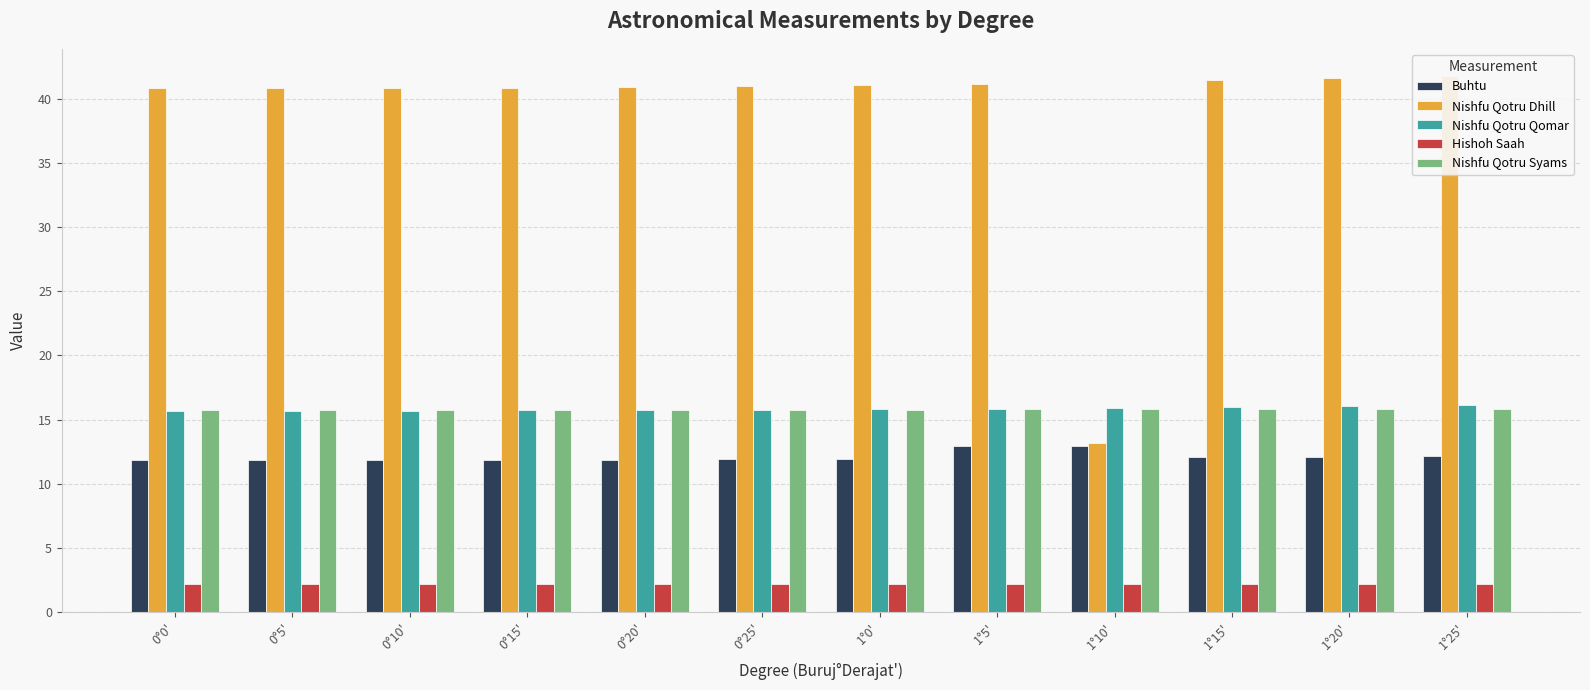

Reading left to right, extract all data points from this chart.

Buhtu: 0°0'=11.8	0°5'=11.8	0°10'=11.8	0°15'=11.9	0°20'=11.9	0°25'=11.9	1°0'=11.9	1°5'=12.9	1°10'=12.9	1°15'=12.1	1°20'=12.1	1°25'=12.2
Nishfu Qotru Dhill: 0°0'=40.8	0°5'=40.8	0°10'=40.8	0°15'=40.9	0°20'=40.9	0°25'=41.0	1°0'=41.1	1°5'=41.2	1°10'=13.2	1°15'=41.5	1°20'=41.6	1°25'=41.8
Nishfu Qotru Qomar: 0°0'=15.7	0°5'=15.7	0°10'=15.7	0°15'=15.7	0°20'=15.8	0°25'=15.8	1°0'=15.8	1°5'=15.9	1°10'=15.9	1°15'=16.0	1°20'=16.1	1°25'=16.1
Hishoh Saah: 0°0'=2.2	0°5'=2.2	0°10'=2.2	0°15'=2.2	0°20'=2.2	0°25'=2.2	1°0'=2.2	1°5'=2.2	1°10'=2.2	1°15'=2.2	1°20'=2.2	1°25'=2.2
Nishfu Qotru Syams: 0°0'=15.8	0°5'=15.8	0°10'=15.8	0°15'=15.8	0°20'=15.8	0°25'=15.8	1°0'=15.8	1°5'=15.8	1°10'=15.8	1°15'=15.8	1°20'=15.8	1°25'=15.9